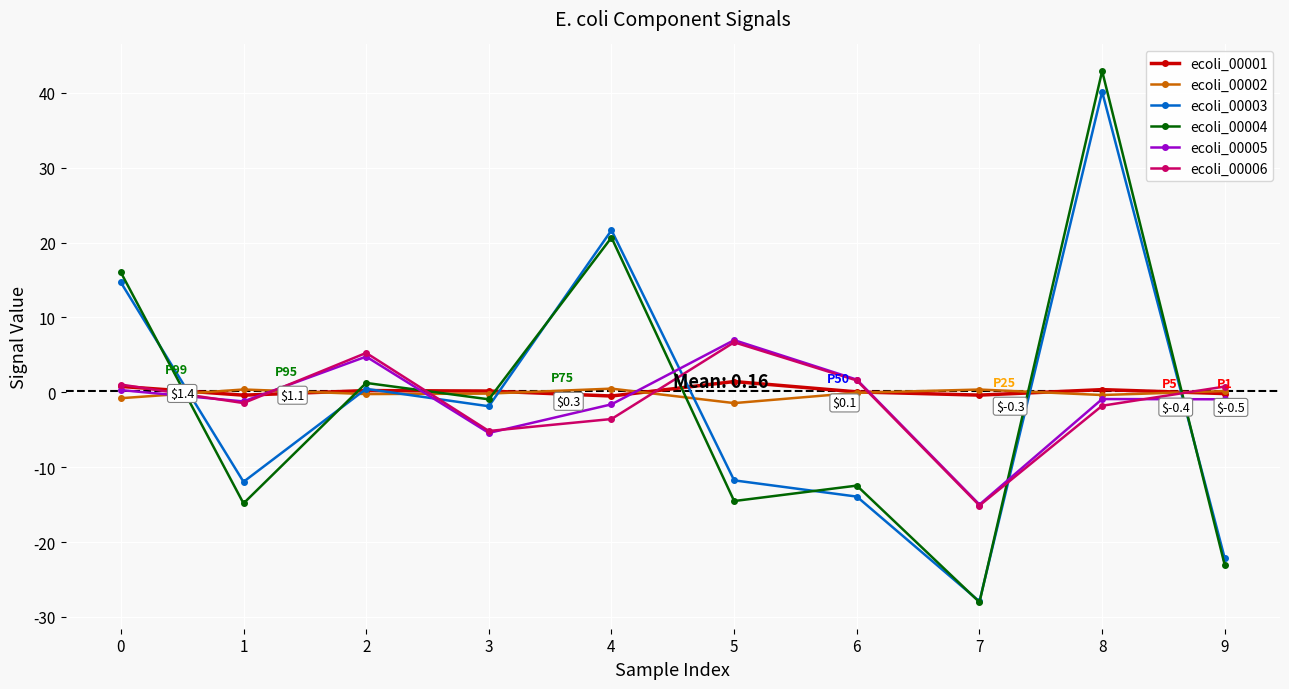

How many distinct data groups are displayed?

6